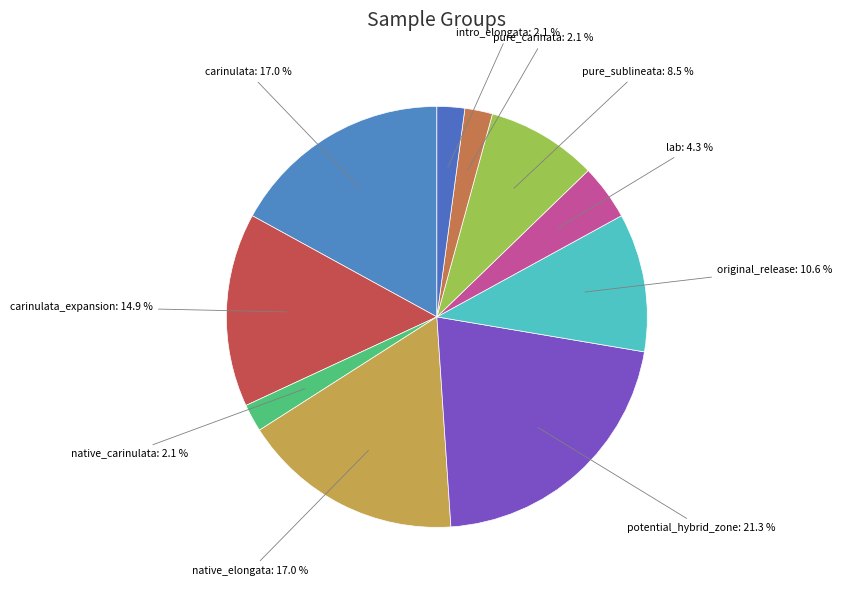

Which slice is the largest?

potential_hybrid_zone